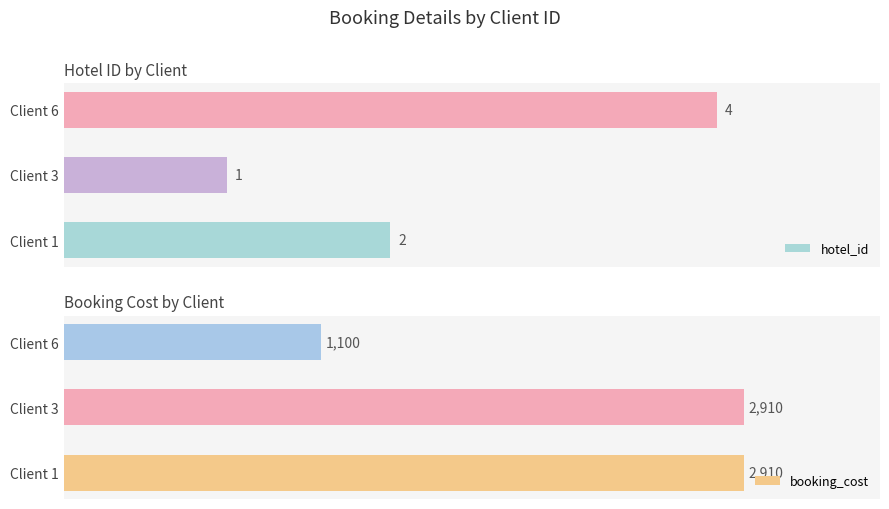

Which series has the widest spread of values?

booking_cost